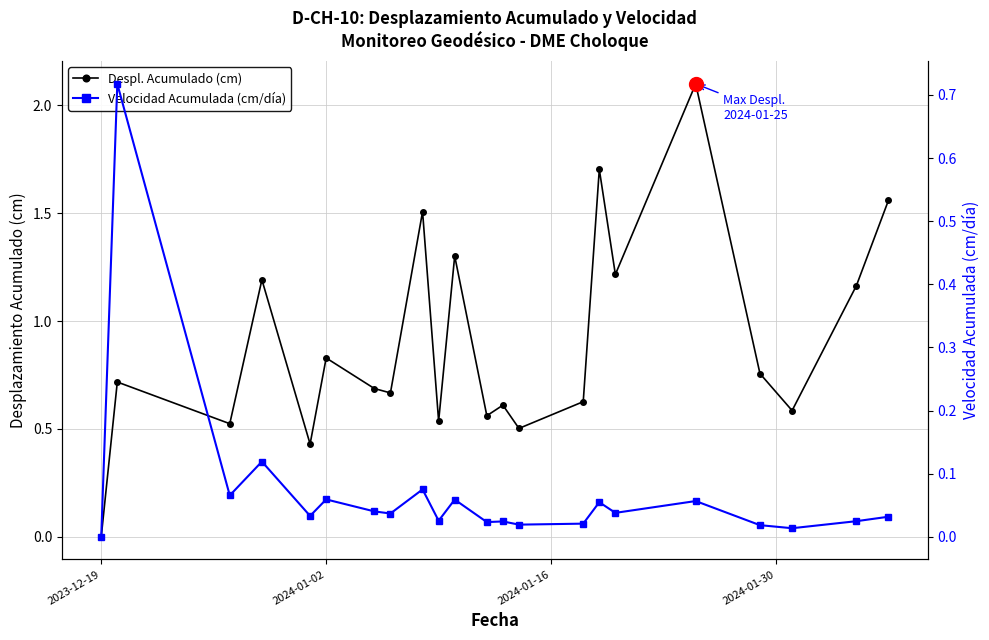

The Despl. Acumulado (cm) series shows 0.3 at 13. True or false?

False